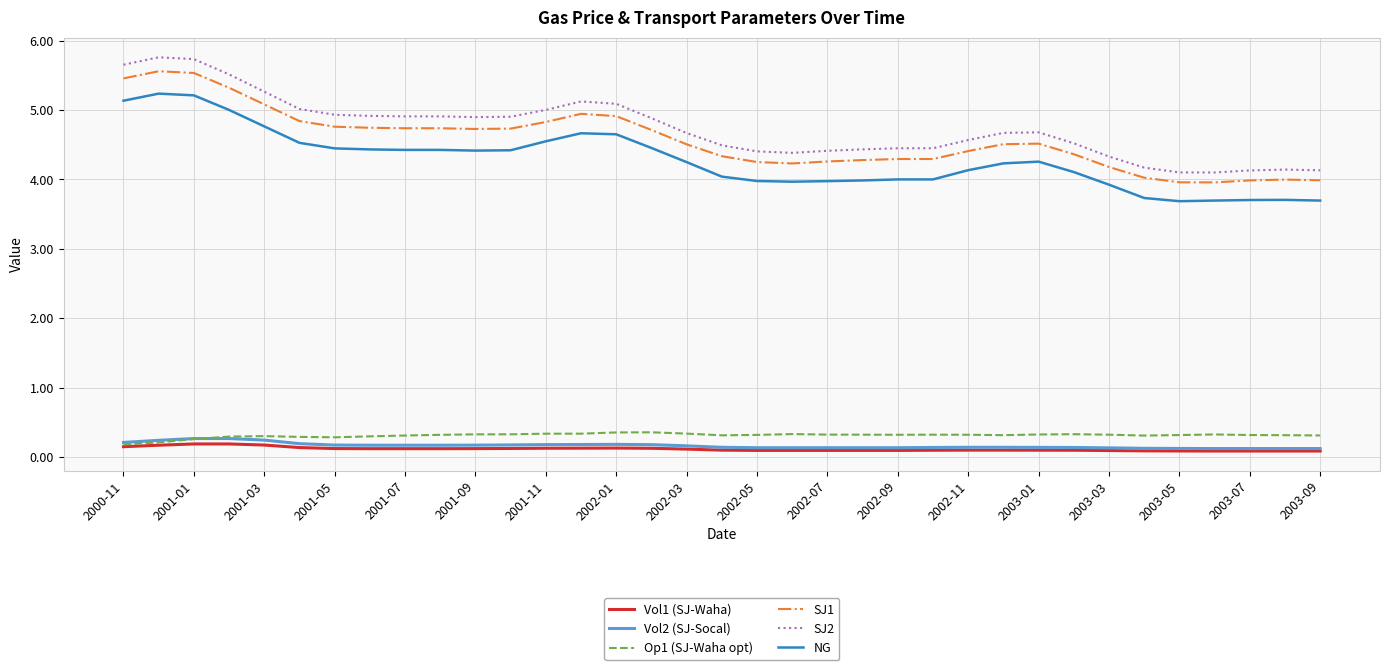

True or false: NG and Vol2 (SJ-Socal) cross at least once.

False